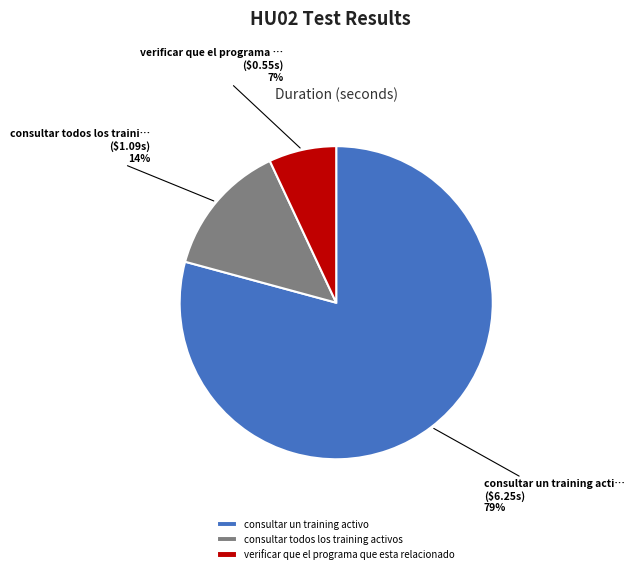

How many segments does this pie chart have?

3